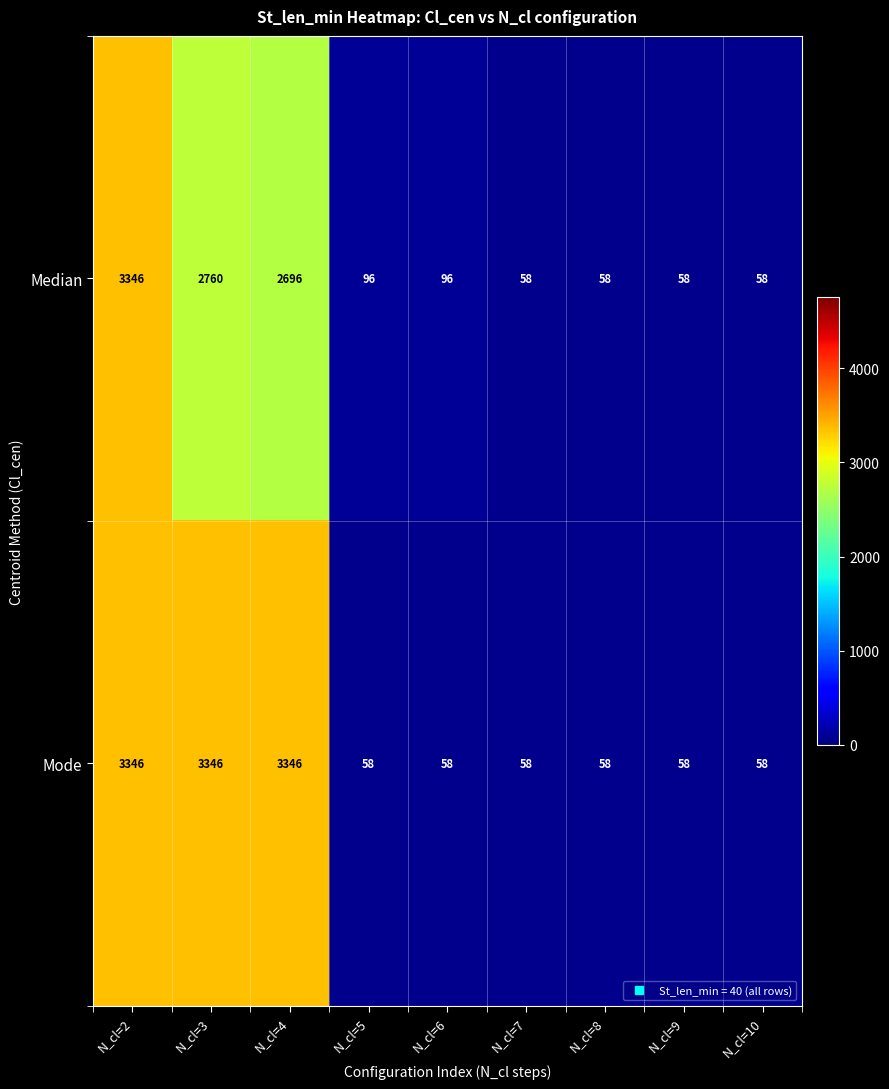

Rank the series by their average value, from highest to lowest.

Mode, Median